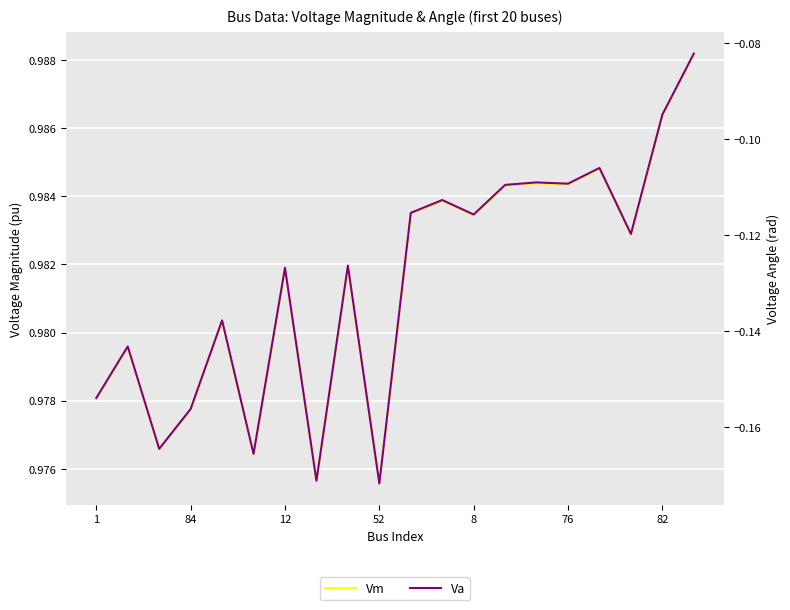

Which series has the widest spread of values?

Va